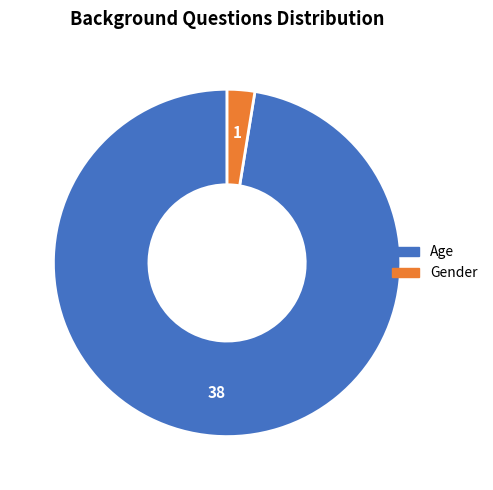

Rank the categories by value from lowest to highest.

Gender, Age